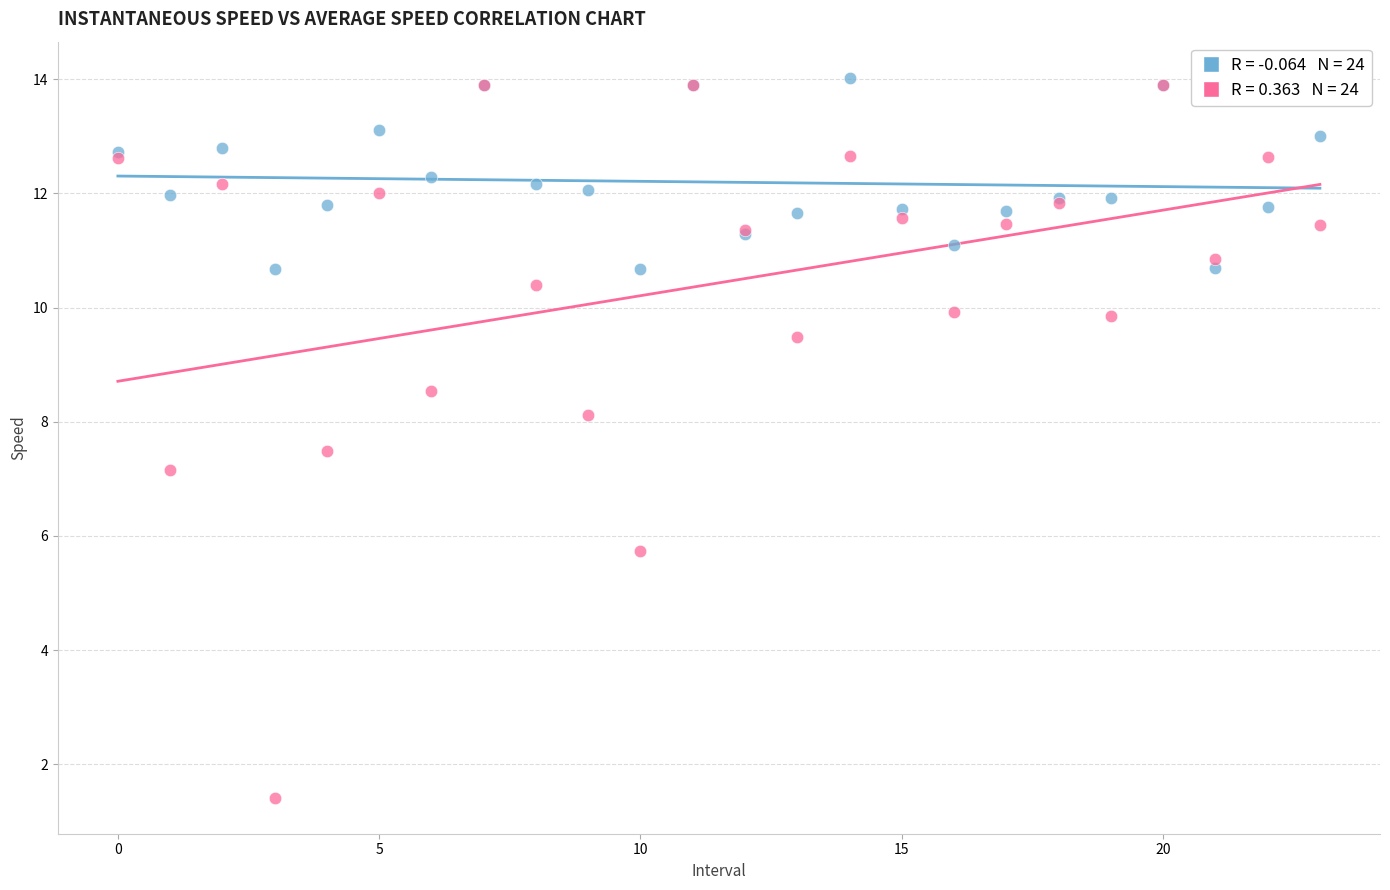

Across all series, what Y value is closest to 7?

7.2